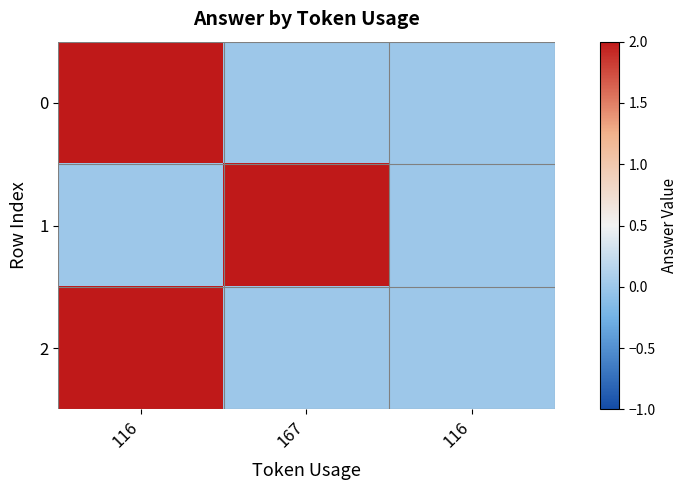

Rank the series by their maximum value, from highest to lowest.

0, 1, 2